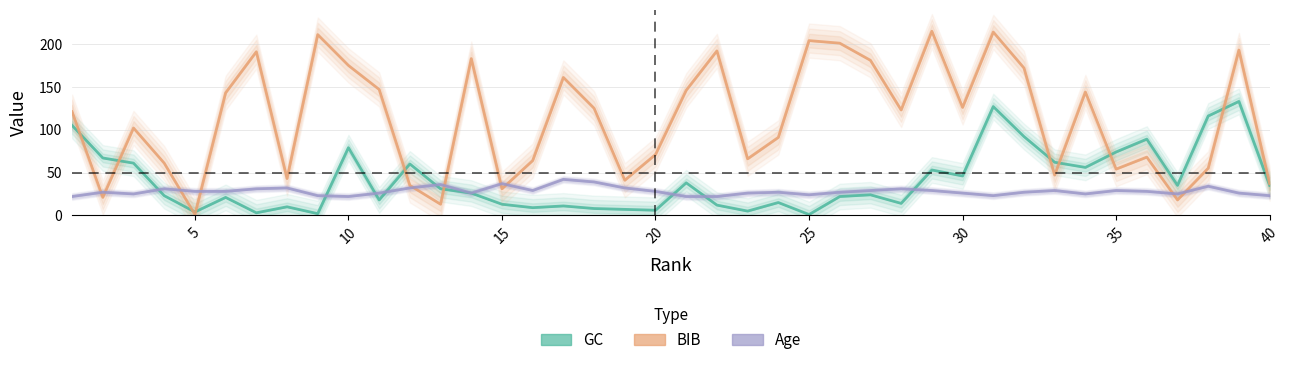

True or false: GC has more than 2 points higher than both neighbors.

True